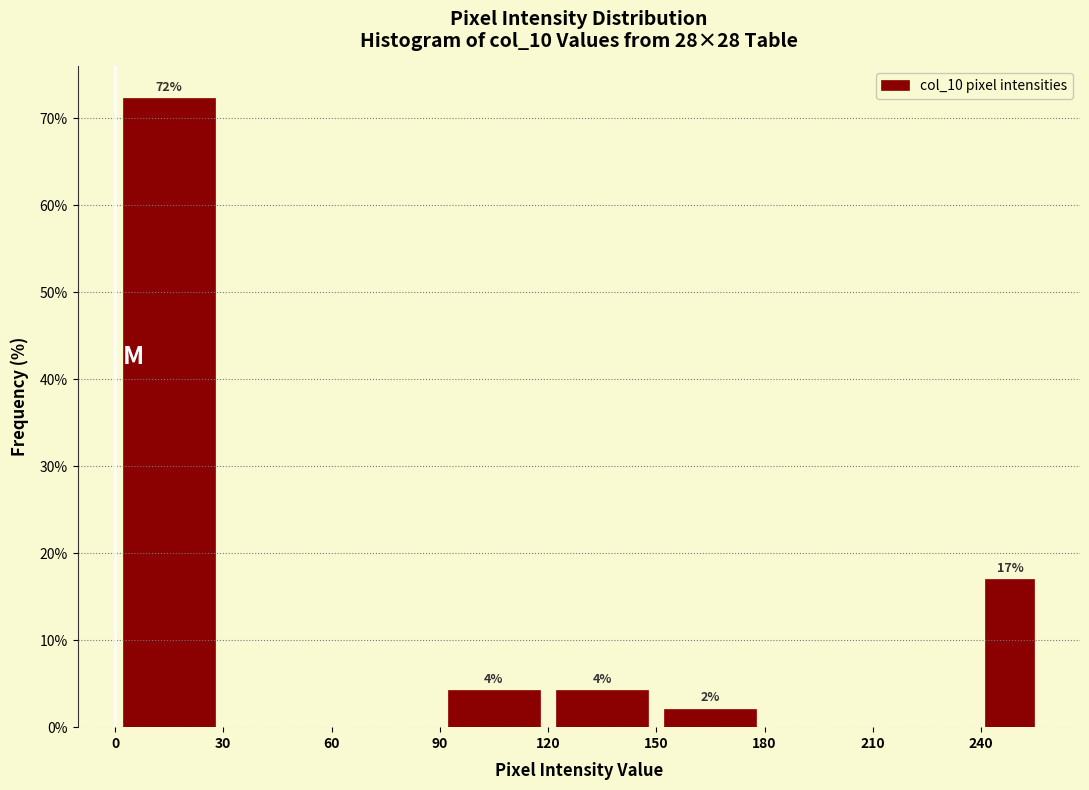

Read against the x-axis, roughly where is the centre of the tallest bar?

15